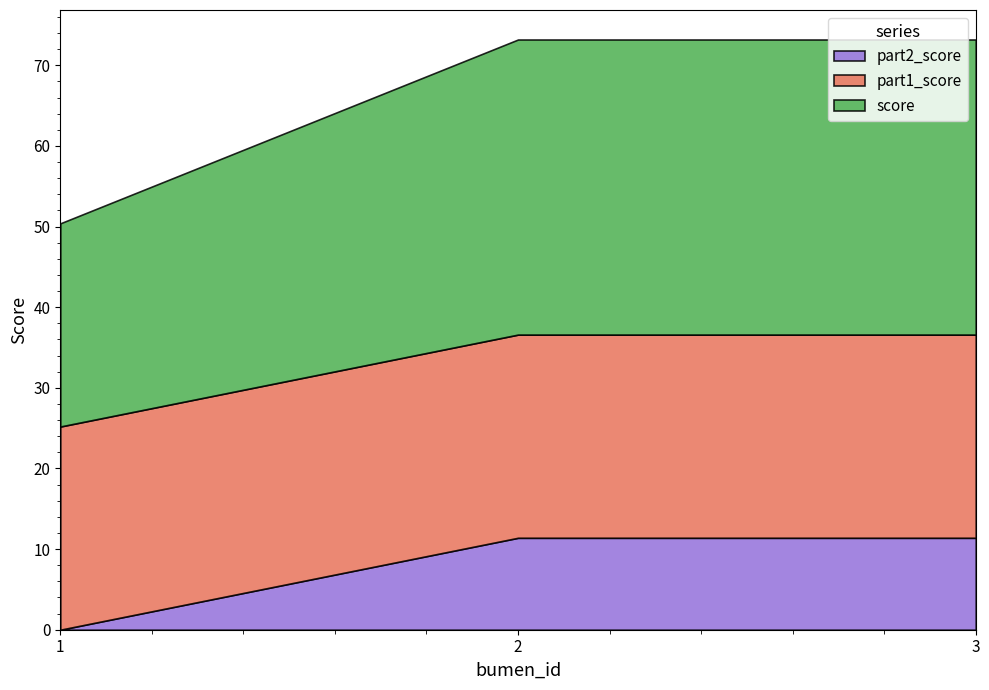

The value of part2_score at 3 is 17.4. True or false?

False